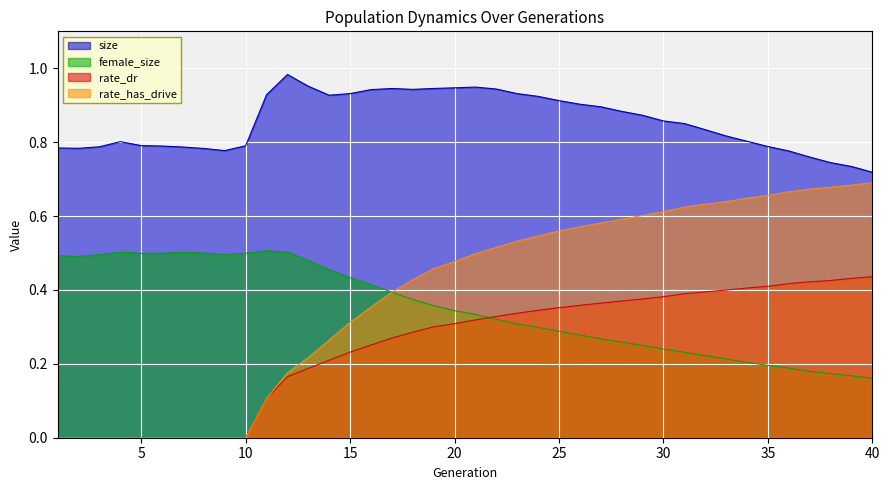

How many distinct data groups are displayed?

4